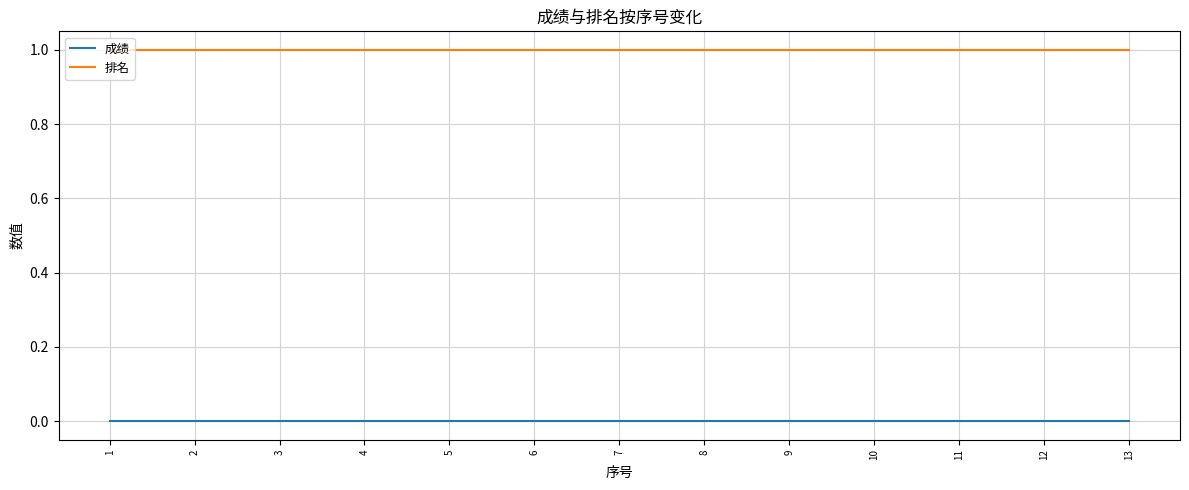

The value of 成绩 at 3 is 0. True or false?

True